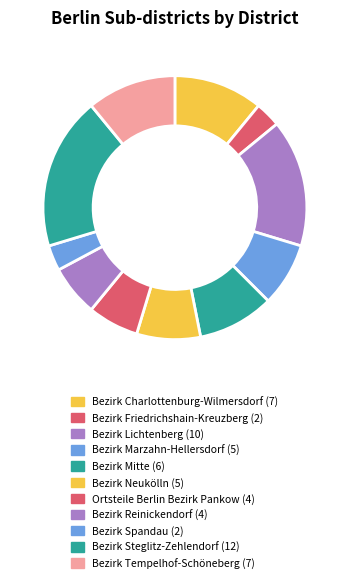

True or false: Bezirk Neukölln accounts for 8% of the total.

True